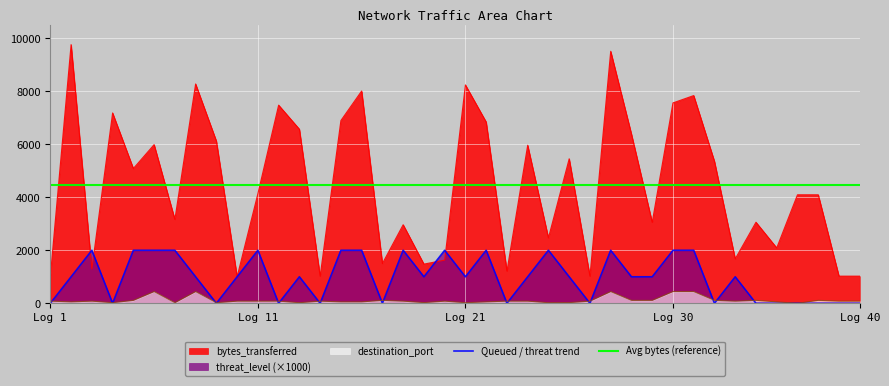

The value of destination_port at 9 is 22. True or false?

True